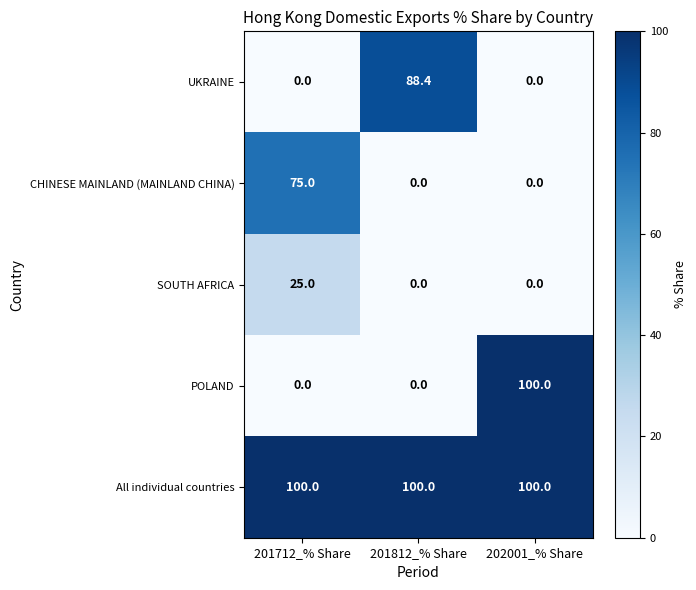

What is the lowest value of the All individual countries series?

100.0